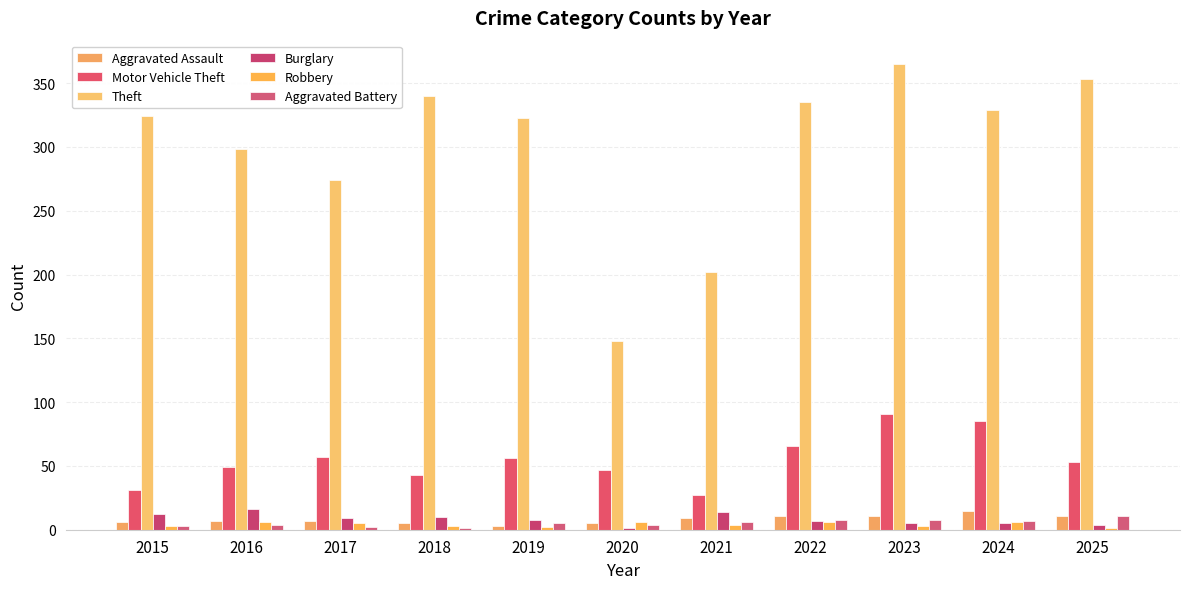

What is the difference between the Burglary values at 2025 and 2020?

3